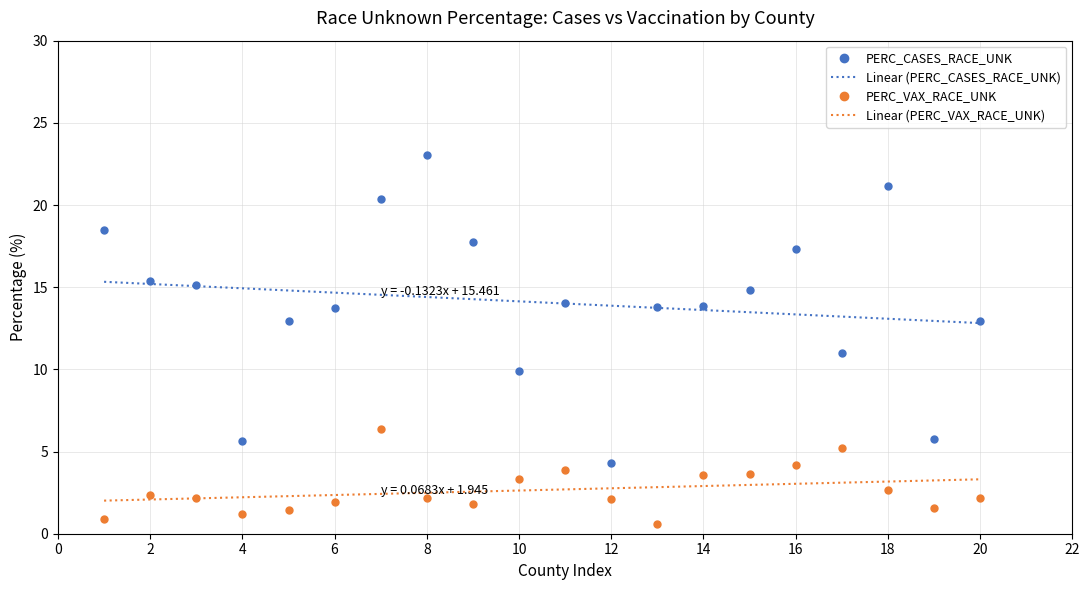

Which category has the highest value in the PERC_CASES_RACE_UNK series?

8